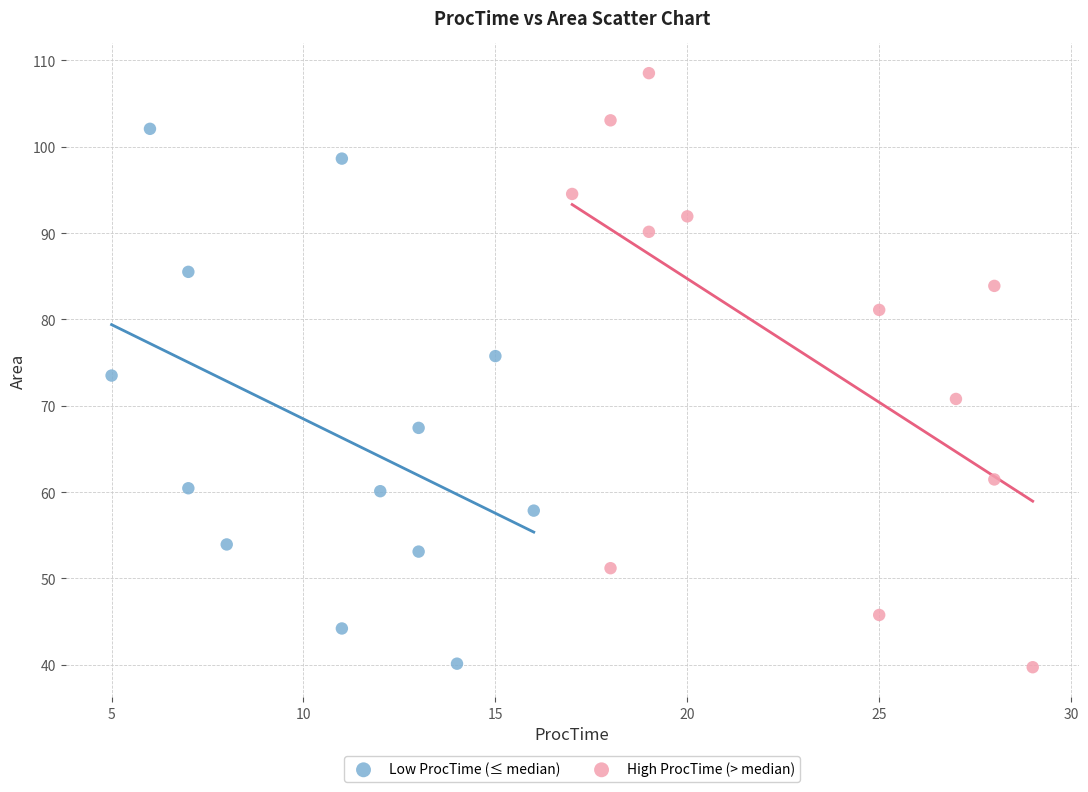

Which series has the largest Y range (max minus min)?

High ProcTime (> median)